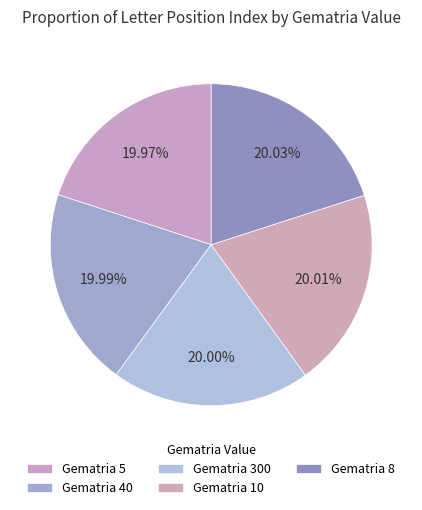

How many slices are in this pie chart?

5